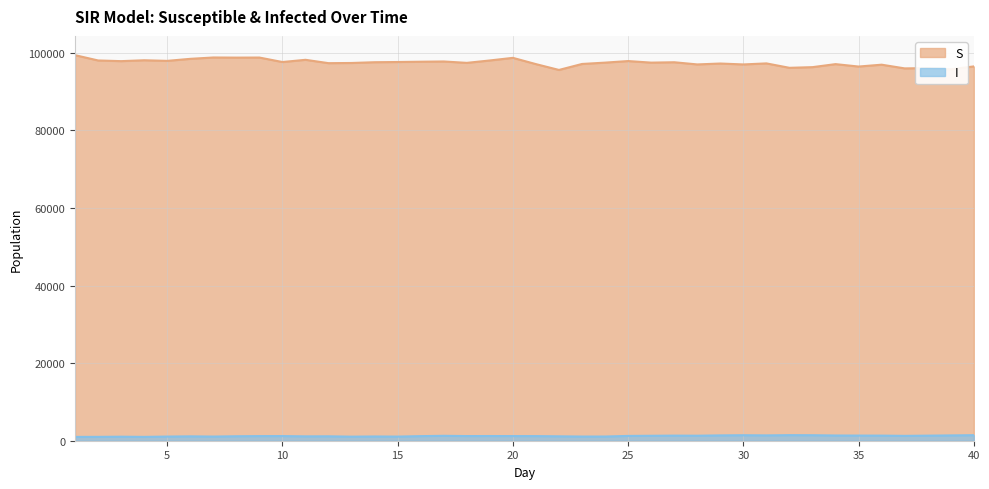

List the series in order of their overall mean, highest first.

S, I